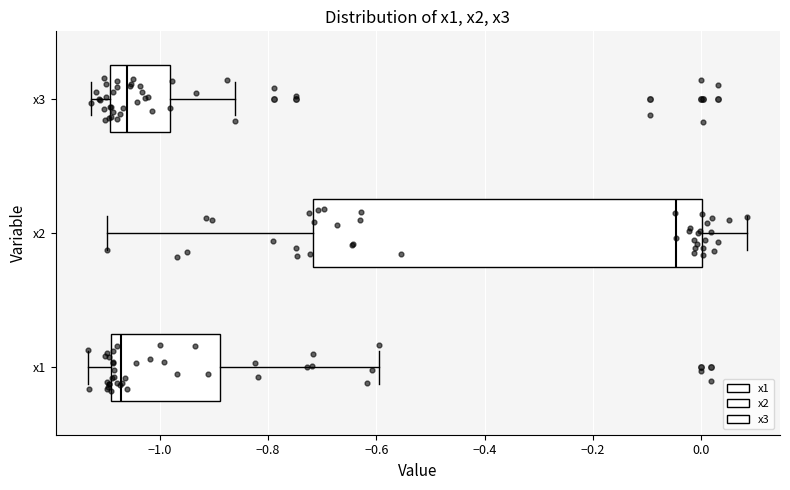

Which box has the furthest to the right median line?

x2